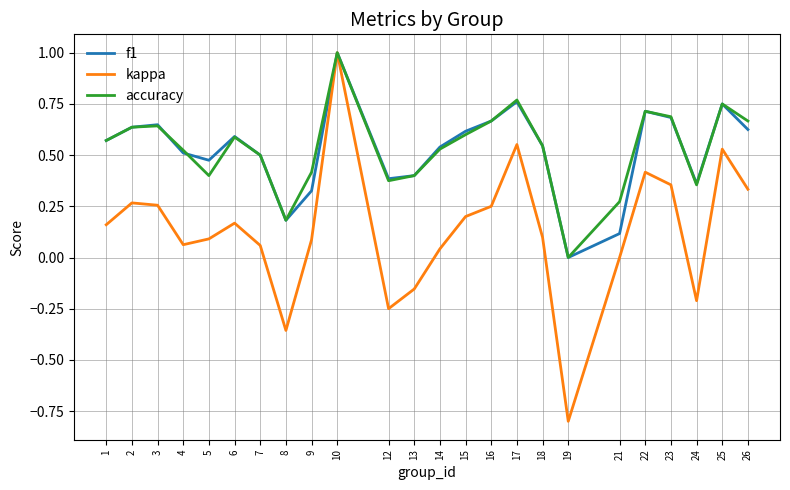

What are all the series names shown in the legend?

f1, kappa, accuracy